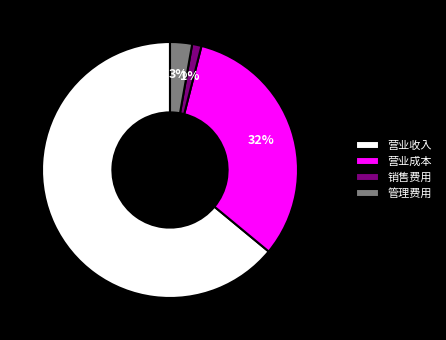

What percentage is the 管理费用 slice, to the nearest percent?

3%